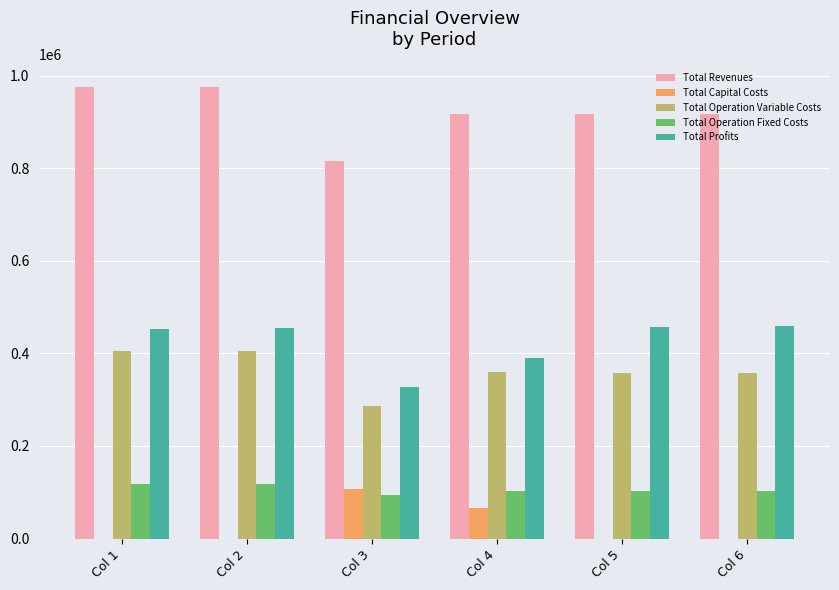

The value of Total Profits at Col 6 is 458728.1. True or false?

True